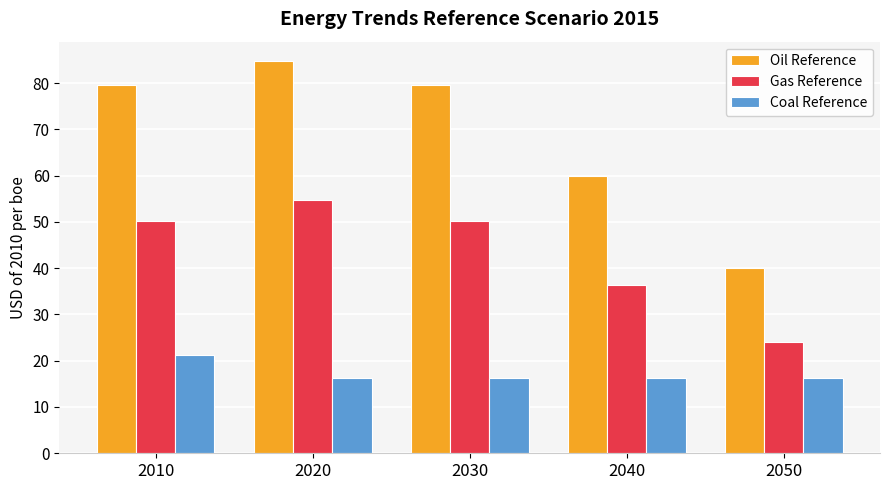

What is the total value across all series at 2010?

150.9